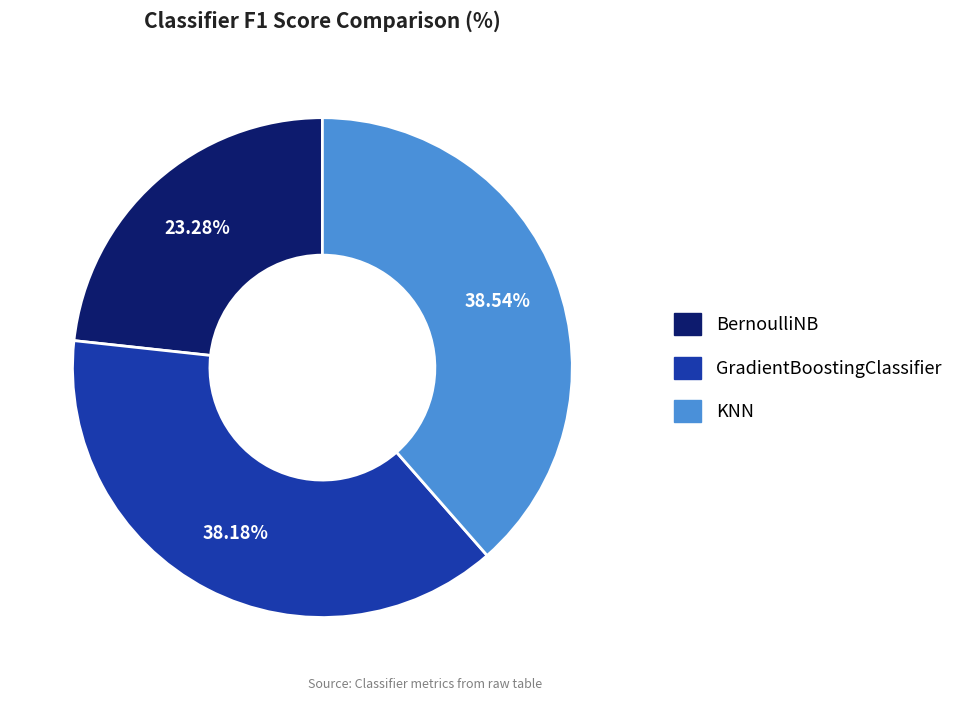

Which category has the smallest portion of the pie?

BernoulliNB